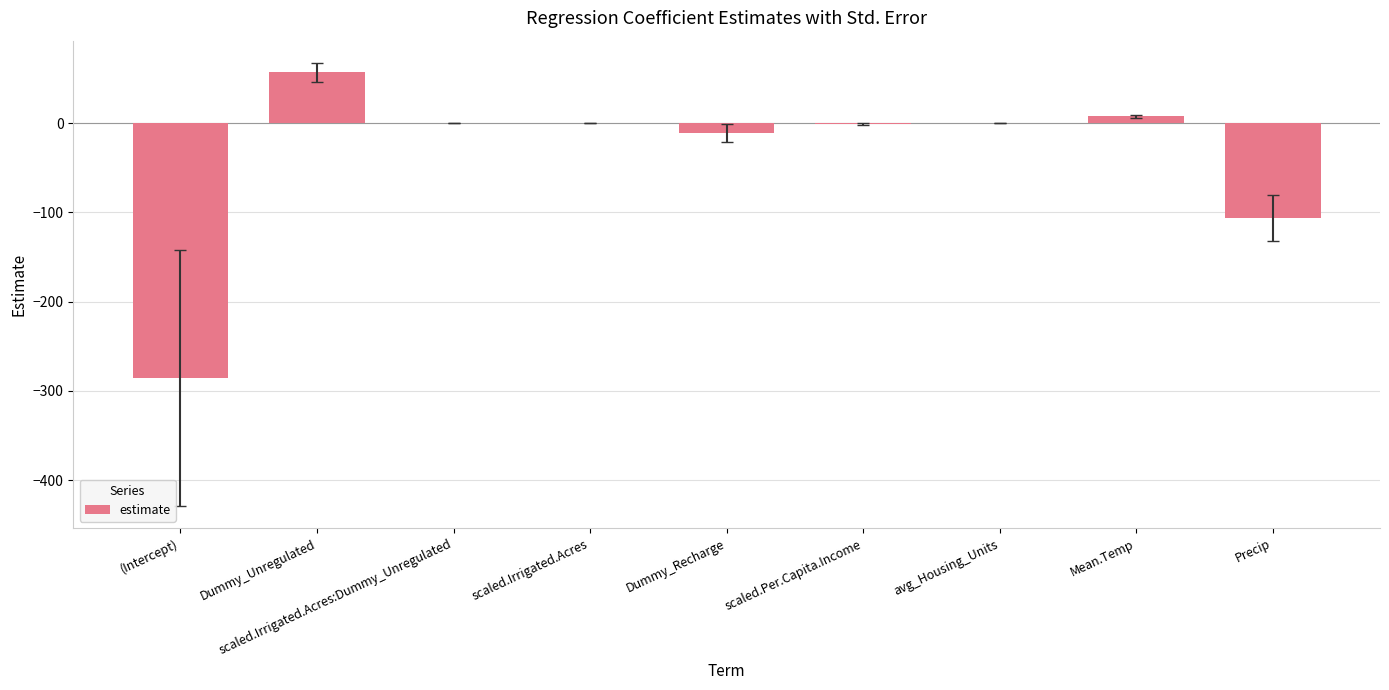

At which label is the value closest to -114?

Precip